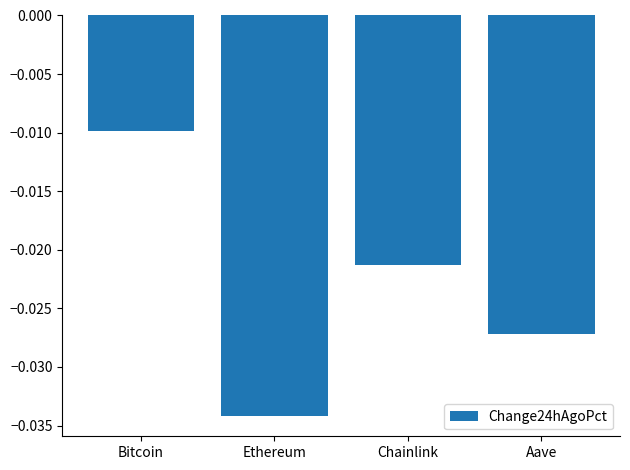

Rank the categories by value from lowest to highest.

Ethereum, Aave, Chainlink, Bitcoin